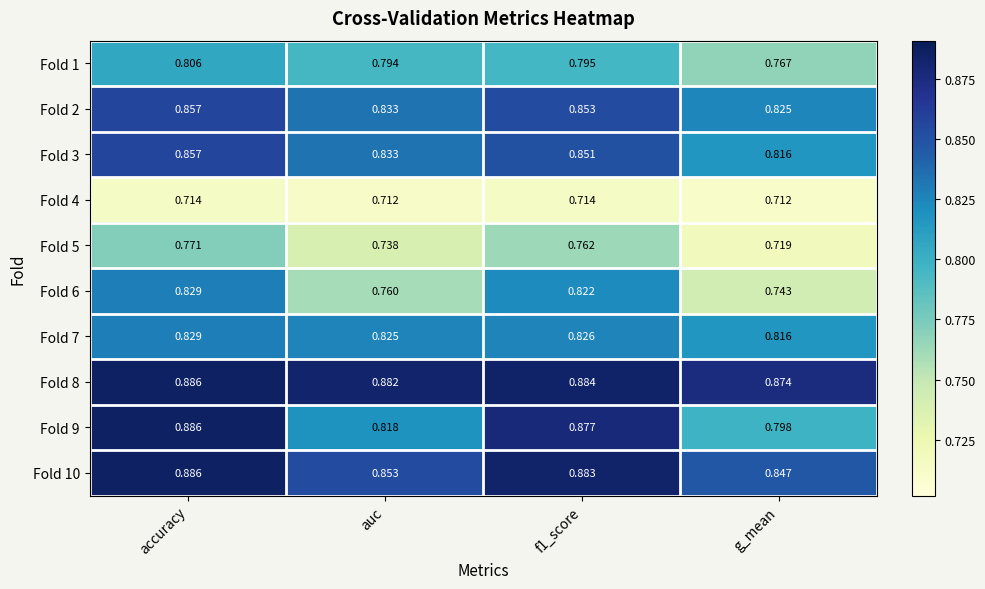

At which category is the sum across all series the highest?

accuracy